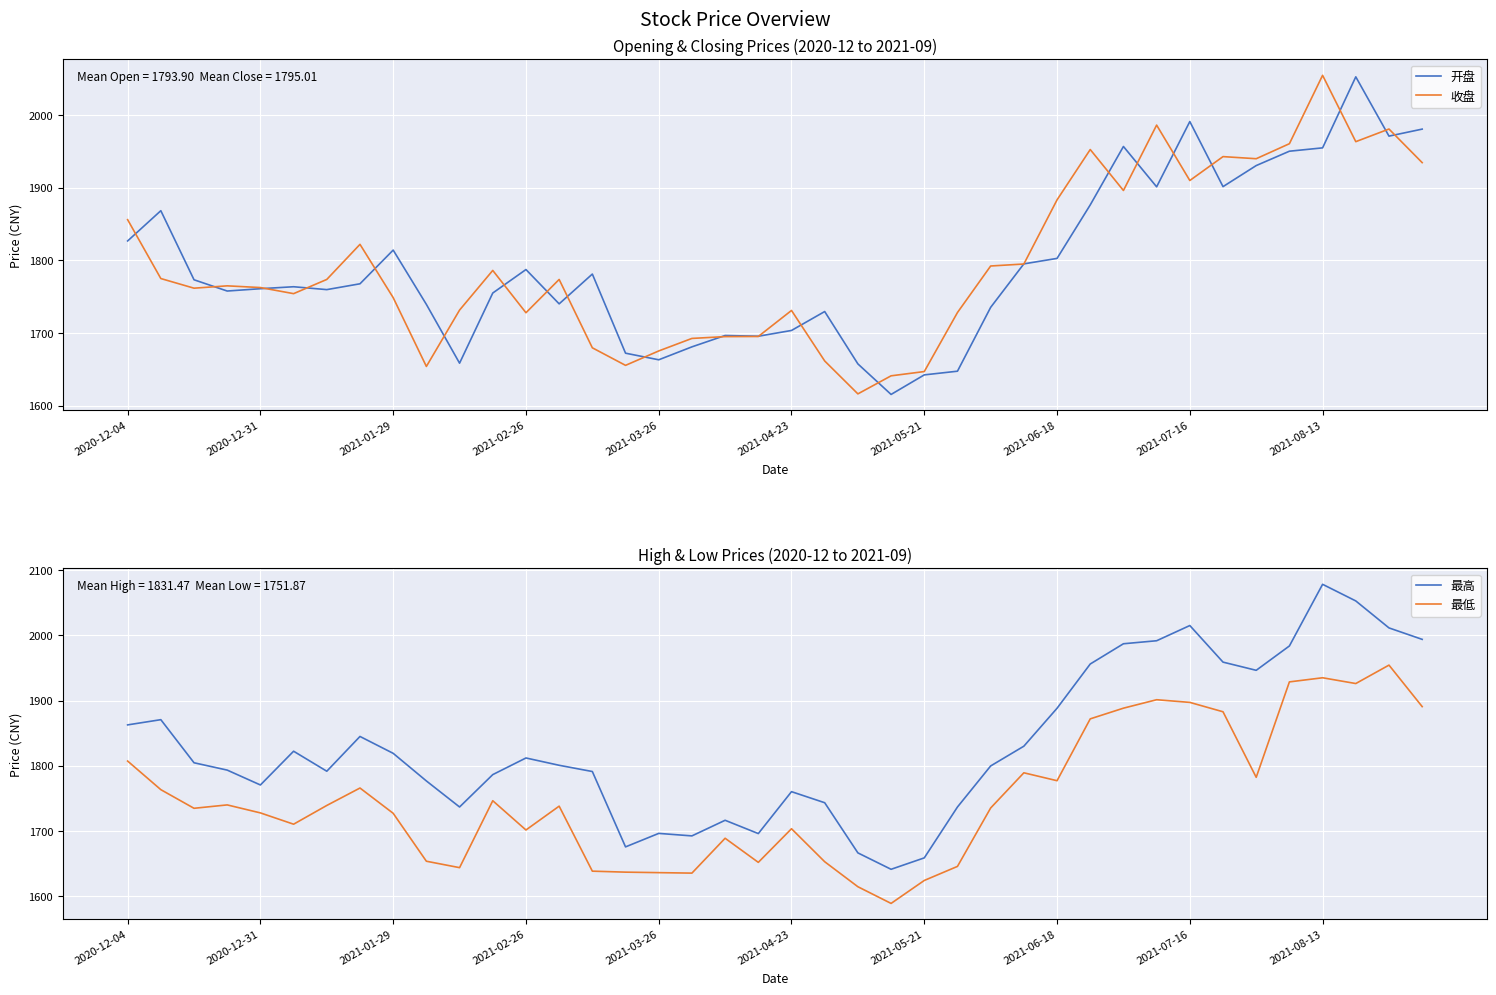

In 收盘, how many points are lower than both neighbors (excluding endpoints)?

10